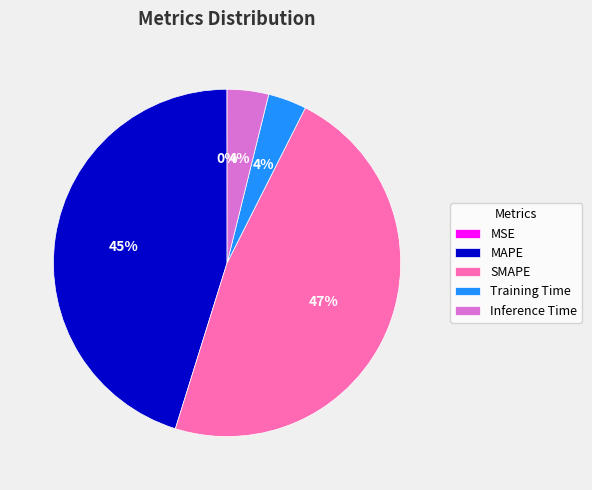

Is it true that MAPE is 58% of the pie?

False